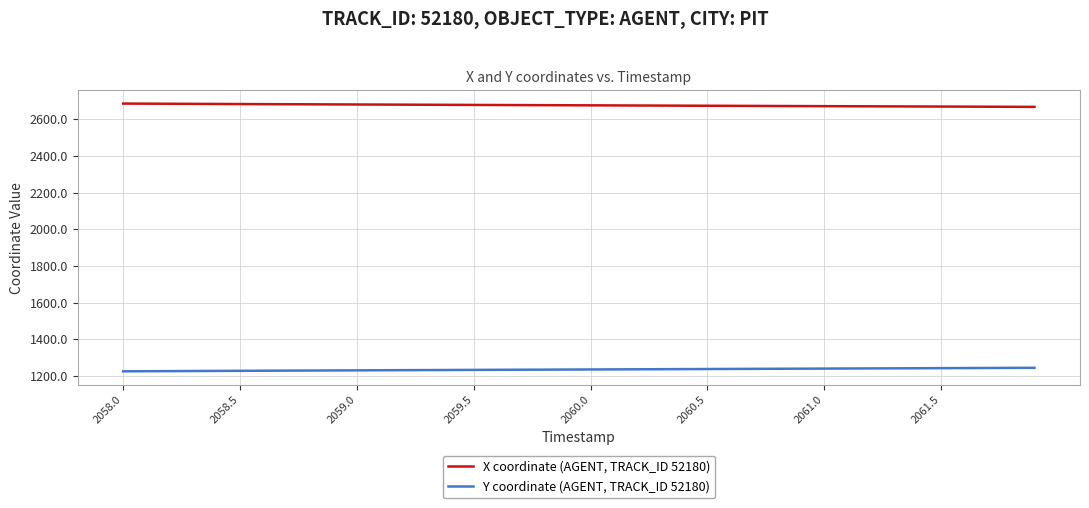

What is the minimum value shown in the chart?

1225.3